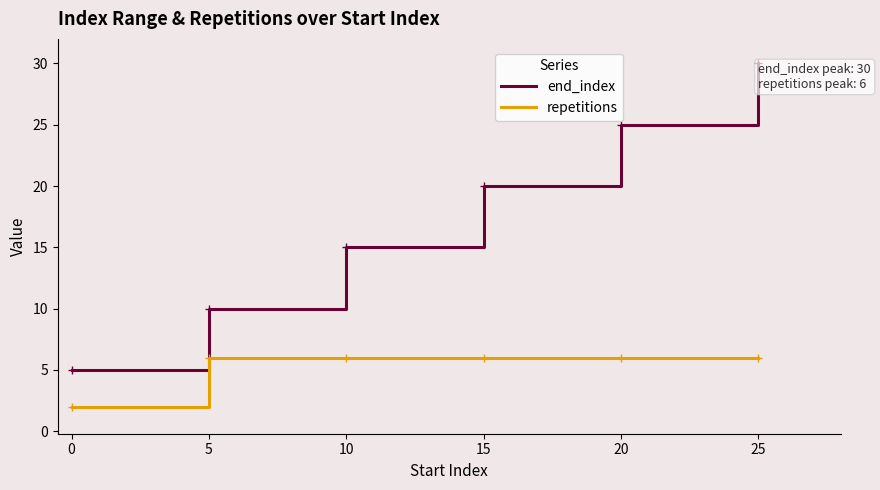

What is the difference between the maximum and minimum values in the end_index series?

25